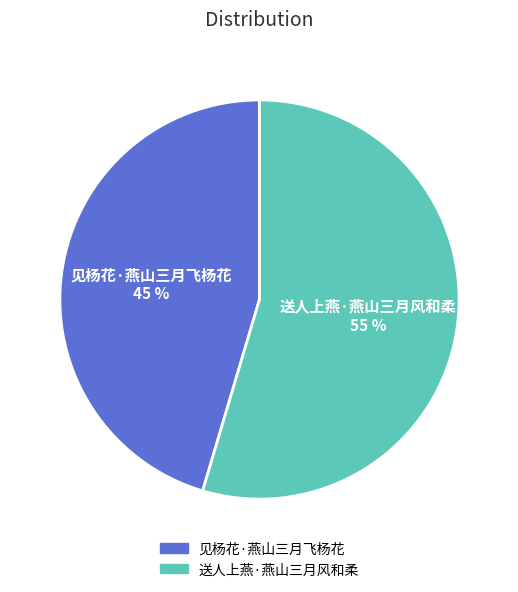

Which slice is the largest?

送人上燕·燕山三月风和柔